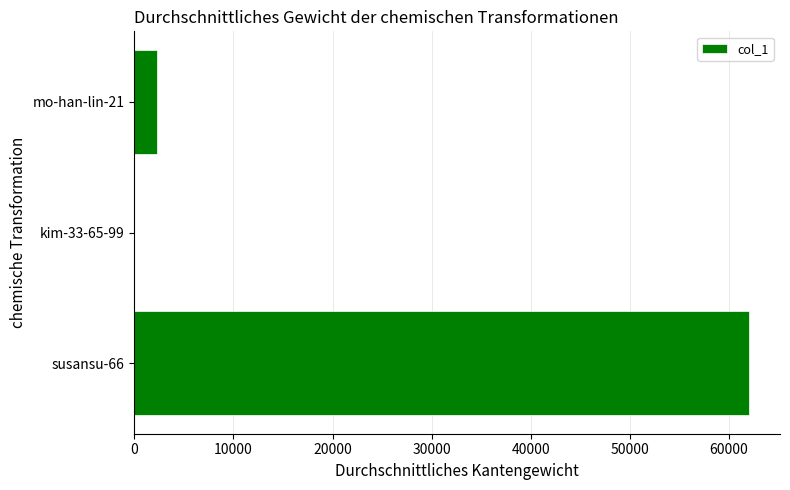

Which has a higher value, mo-han-lin-21 or susansu-66?

susansu-66